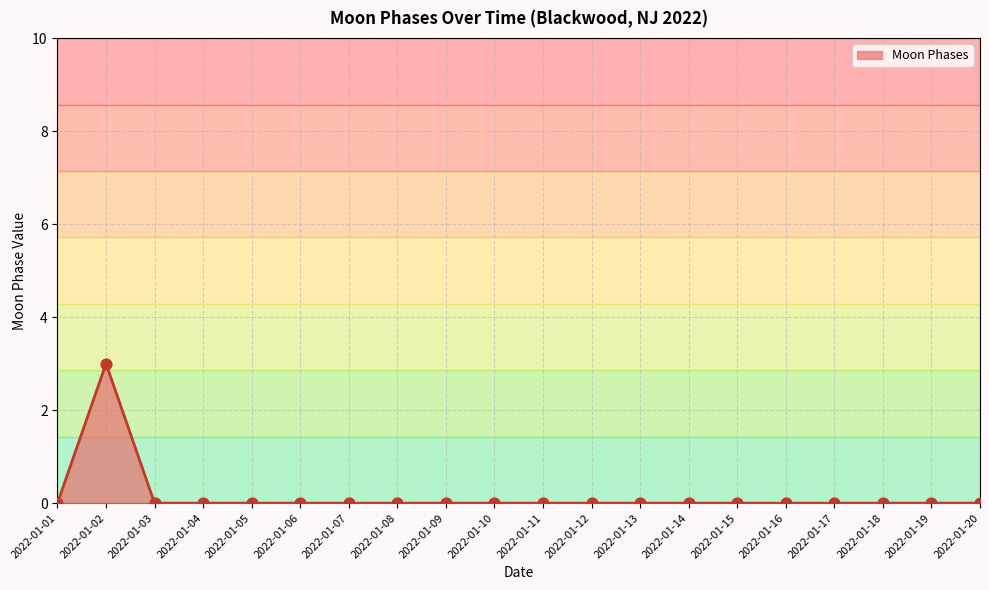

True or false: the data shows 0 at 2022-01-11.

True